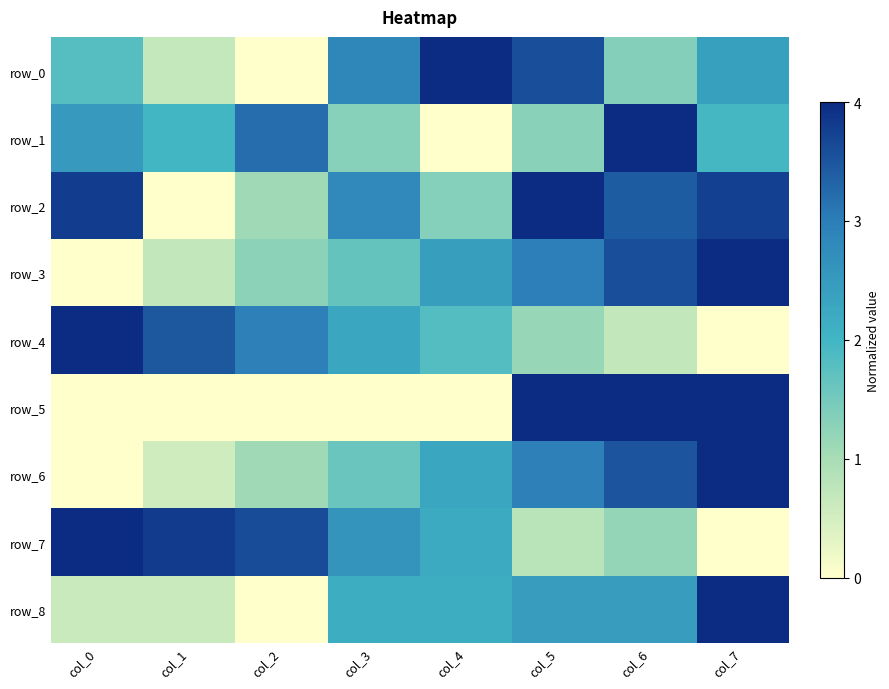

At how many categories does at least one series exceed 1?

8